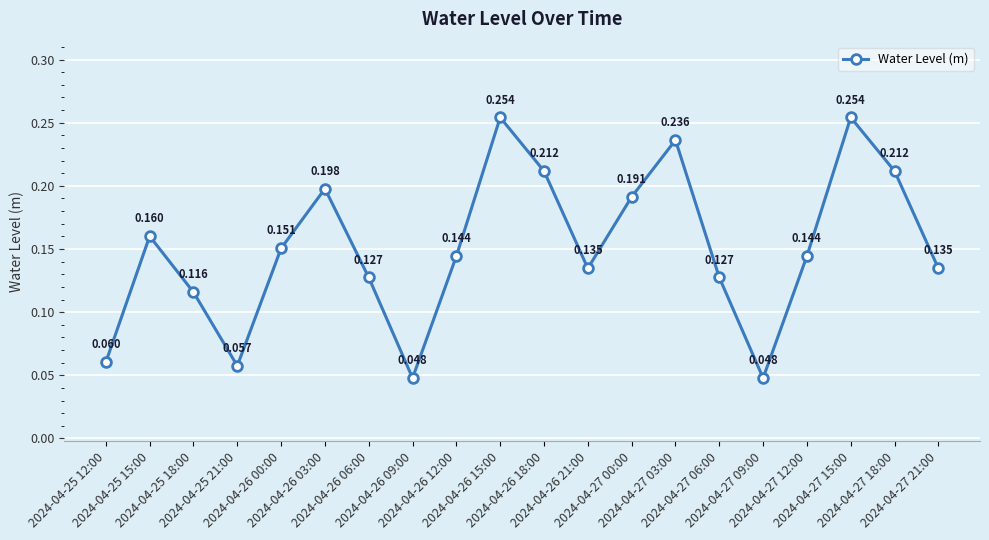

True or false: there are more than 1 points higher than both neighbors.

True